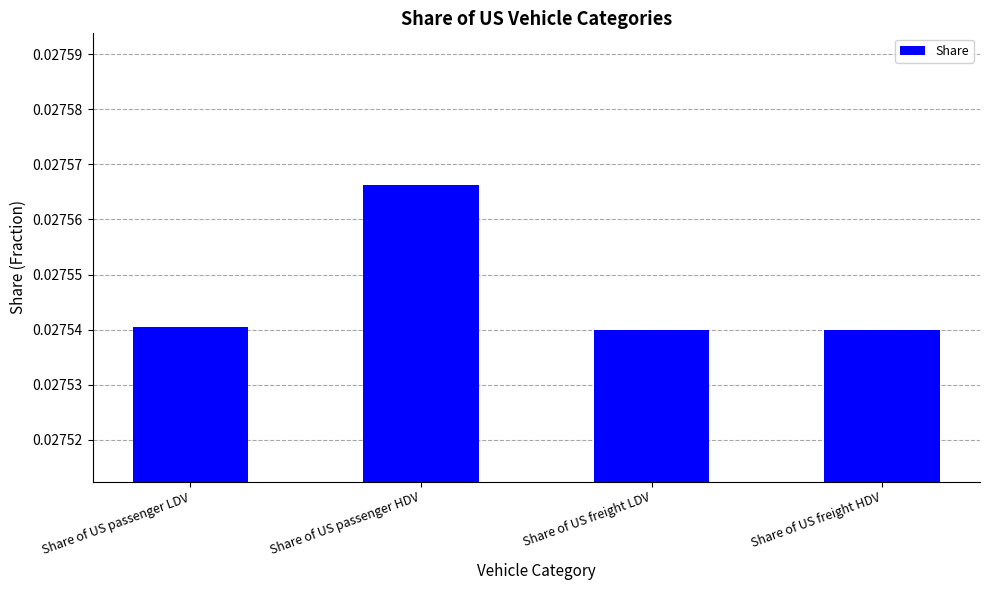

At which category does the chart reach its peak across all series?

Share of US passenger HDV